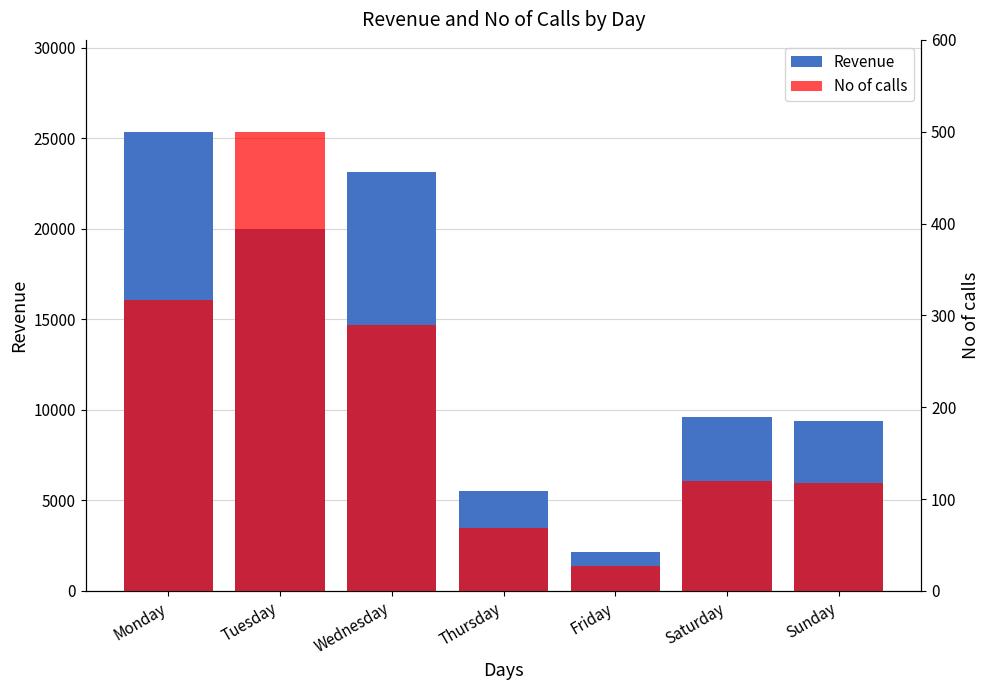

Where is No of calls nearest to the value 263?

Wednesday